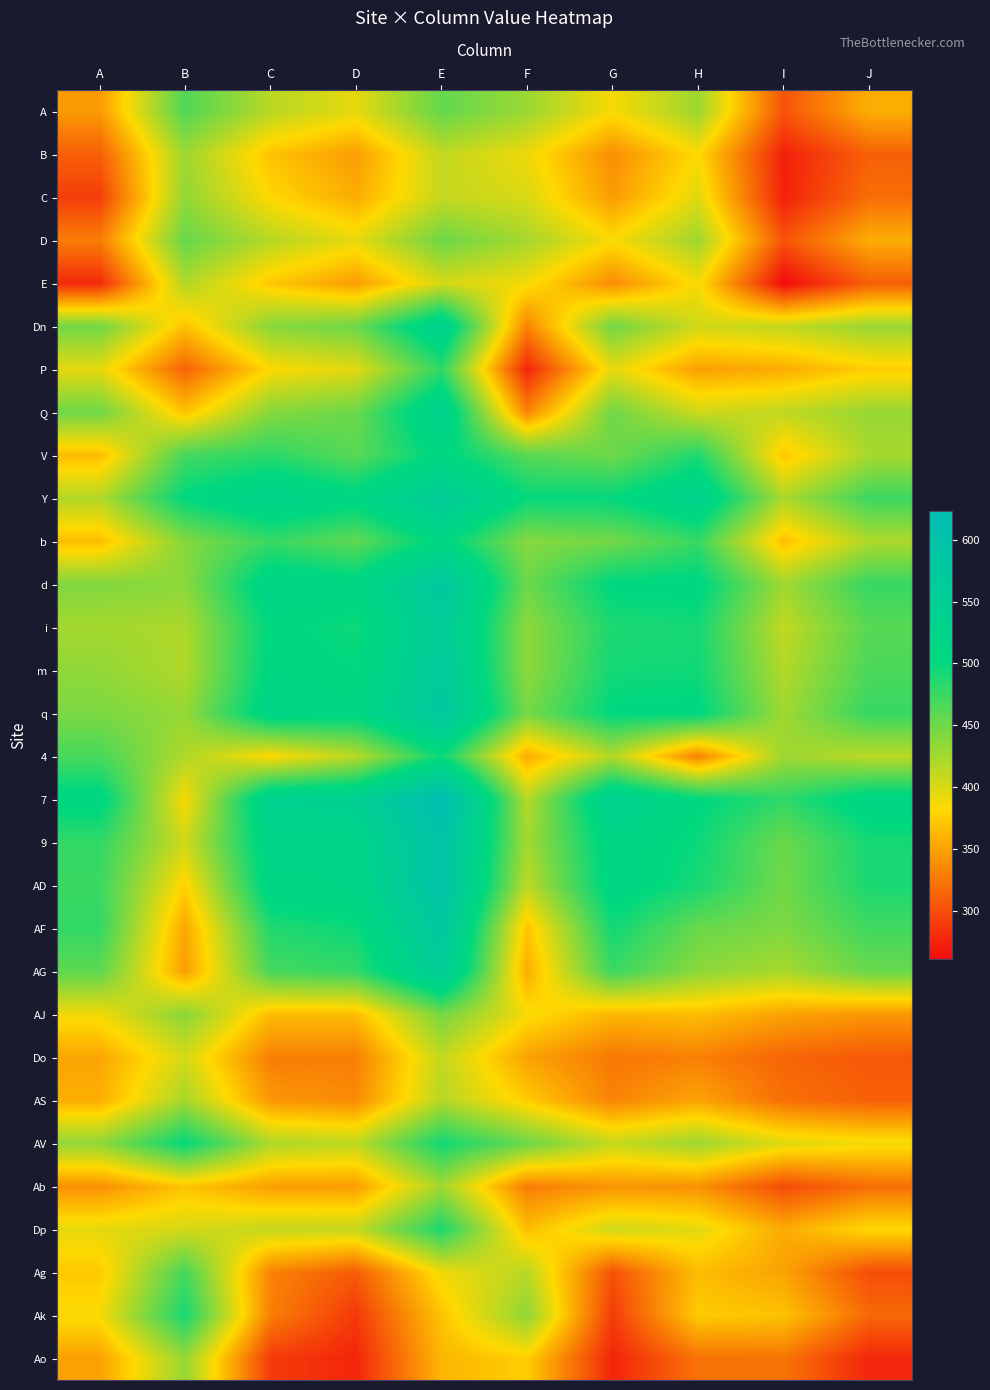

Reading right to left, list all the values displayed in this chart.

A: J=357	I=304	H=428	G=385	F=429	E=455	D=394	C=415	B=464	A=345
B: J=311	I=274	H=383	G=338	F=390	E=411	D=347	C=369	B=428	A=310
C: J=319	I=274	H=397	G=346	F=400	E=410	D=356	C=381	B=433	A=291
D: J=356	I=304	H=427	G=384	F=424	E=451	D=393	C=416	B=454	A=328
E: J=310	I=261	H=386	G=337	F=387	E=402	D=347	C=372	B=419	A=279
Dn: J=430	I=411	H=404	G=449	F=332	E=535	D=451	C=438	B=368	A=449
P: J=375	I=356	H=349	G=394	F=277	E=480	D=396	C=383	B=313	A=394
Q: J=431	I=412	H=405	G=450	F=333	E=536	D=452	C=439	B=369	A=450
V: J=424	I=371	H=488	G=450	F=461	E=509	D=460	C=482	B=470	A=365
Y: J=474	I=421	H=533	G=501	F=500	E=562	D=511	C=531	B=503	A=418
b: J=420	I=367	H=476	G=448	F=439	E=510	D=457	C=476	B=440	A=366
d: J=477	I=427	H=508	G=505	F=451	E=578	D=512	C=521	B=437	A=441
i: J=461	I=411	H=492	G=489	F=435	E=562	D=496	C=505	B=421	A=425
m: J=467	I=418	H=495	G=494	F=435	E=569	D=502	C=509	B=419	A=434
q: J=477	I=427	H=506	G=504	F=446	E=578	D=512	C=520	B=432	A=444
4: J=414	I=428	H=330	G=418	F=356	E=498	D=415	C=382	B=419	A=468
7: J=516	I=480	H=505	G=540	F=417	E=623	D=544	C=537	B=385	A=511
9: J=492	I=451	H=497	G=517	F=425	E=598	D=522	C=522	B=405	A=478
AD: J=490	I=449	H=491	G=515	F=413	E=597	D=520	C=518	B=378	A=475
AF: J=472	I=443	H=453	G=494	F=369	E=579	D=497	C=487	B=352	A=478
AG: J=453	I=423	H=436	G=475	F=356	E=560	D=478	C=469	B=348	A=458
AJ: J=343	I=350	H=366	G=361	F=386	E=447	D=365	C=365	B=438	A=388
Do: J=307	I=314	H=330	G=325	F=350	E=411	D=329	C=329	B=402	A=352
AS: J=311	I=320	H=351	G=332	F=374	E=417	D=336	C=343	B=424	A=357
AV: J=388	I=397	H=428	G=409	F=451	E=494	D=413	C=420	B=501	A=434
Ab: J=319	I=299	H=340	G=342	F=328	E=426	D=347	C=348	B=370	A=339
Dp: J=382	I=355	H=395	G=405	F=366	E=489	D=410	C=410	B=402	A=394
Ag: J=300	I=350	H=366	G=303	F=415	E=389	D=308	C=332	B=470	A=373
Ak: J=316	I=369	H=374	G=290	F=435	E=370	D=288	C=329	B=491	A=386
Ao: J=277	I=323	H=322	G=276	F=376	E=362	D=277	C=289	B=432	A=349